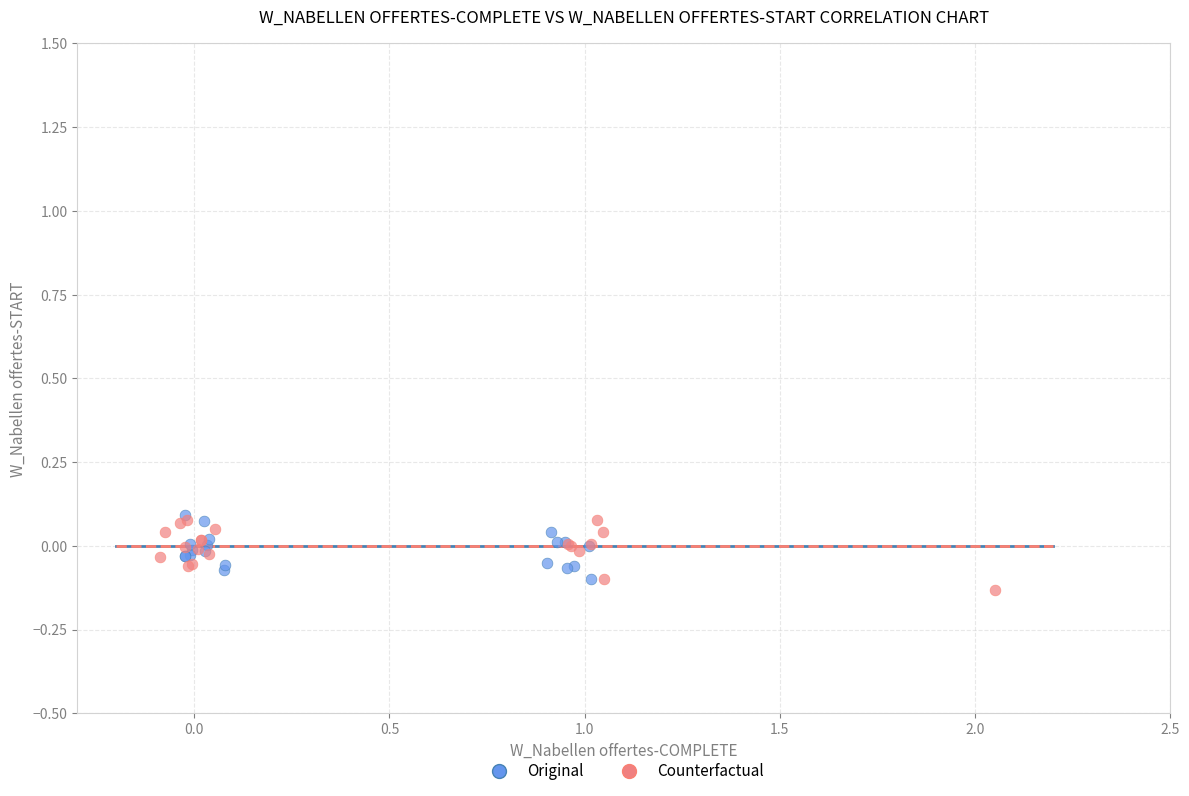

What are all the series names shown in the legend?

Original, Counterfactual